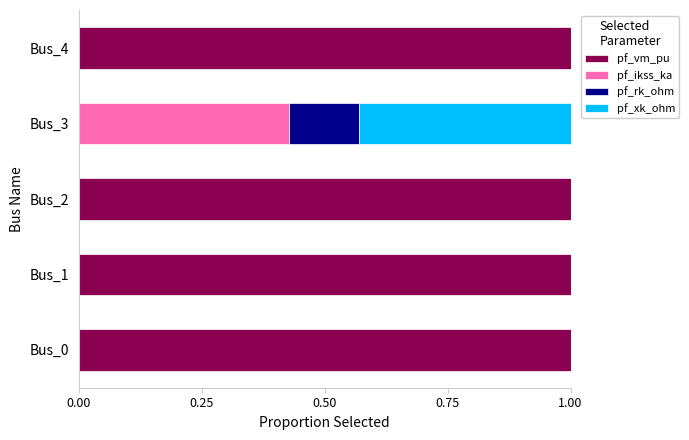

What is the total value across all series at Bus_0?

1.0